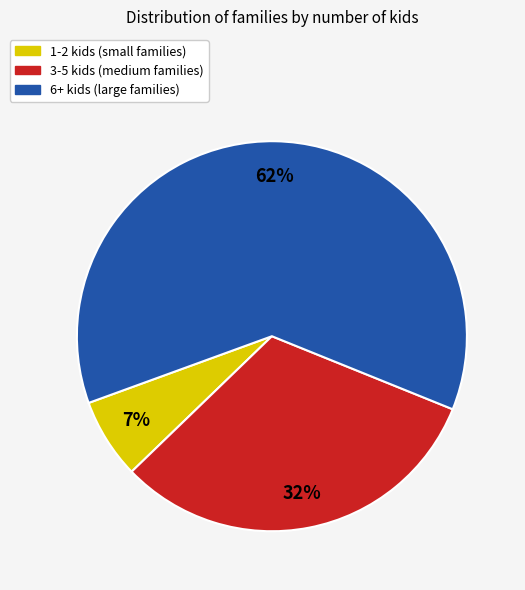

To the nearest percent, what is the average slice percentage?

33%